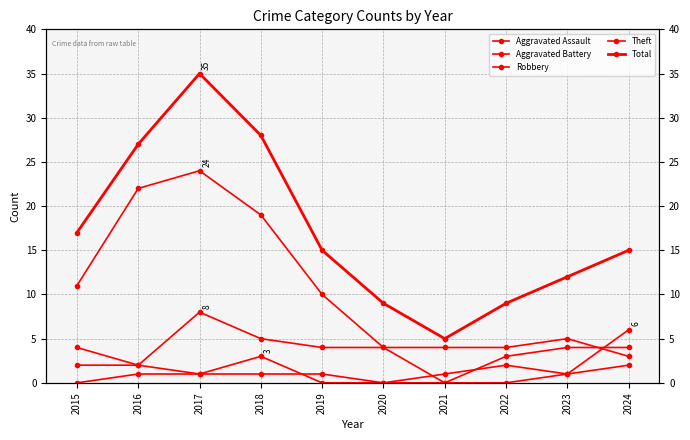

What is the value of the Robbery point at the 9th from the left?

4